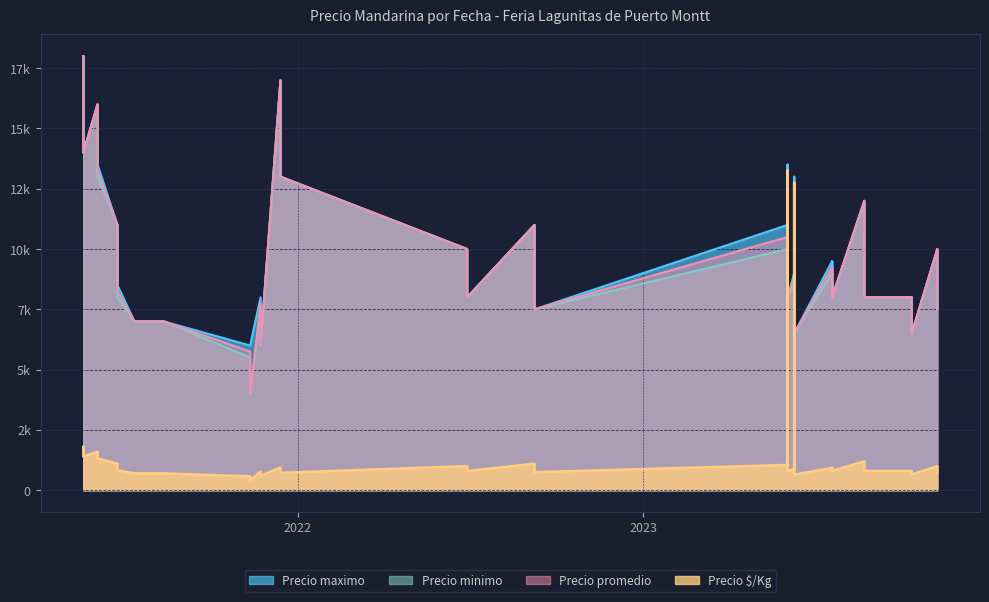

How many values in the Precio minimo series exceed 9000?

18